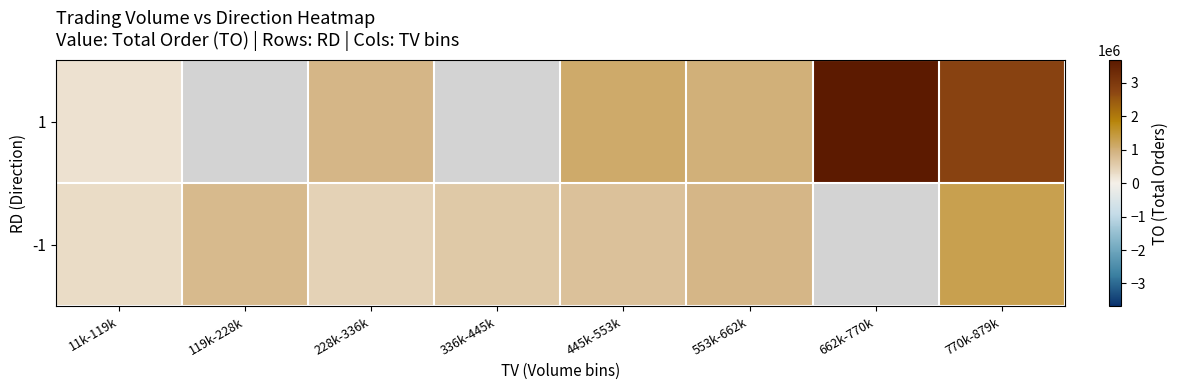

Is the value of -1 at 336k-445k greater than the value of 1 at 662k-770k?

No